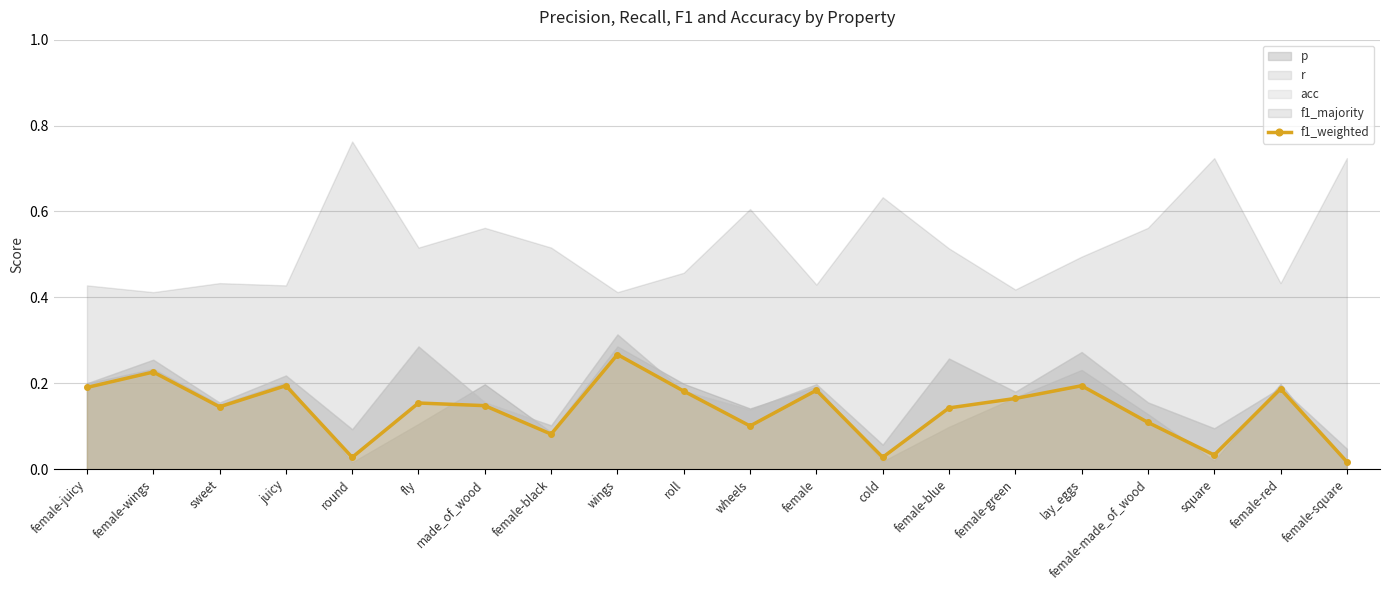

True or false: f1_weighted has a value of 0.2 at sweet.

False